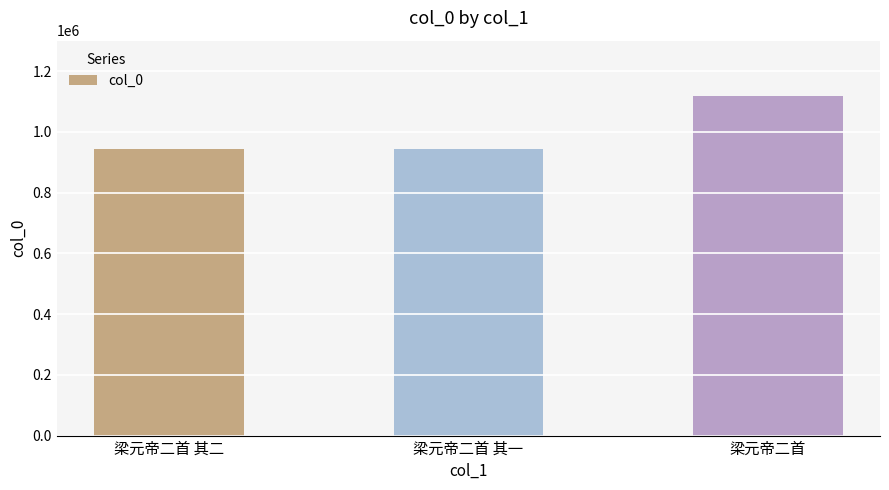

At which category does the chart reach its peak across all series?

梁元帝二首